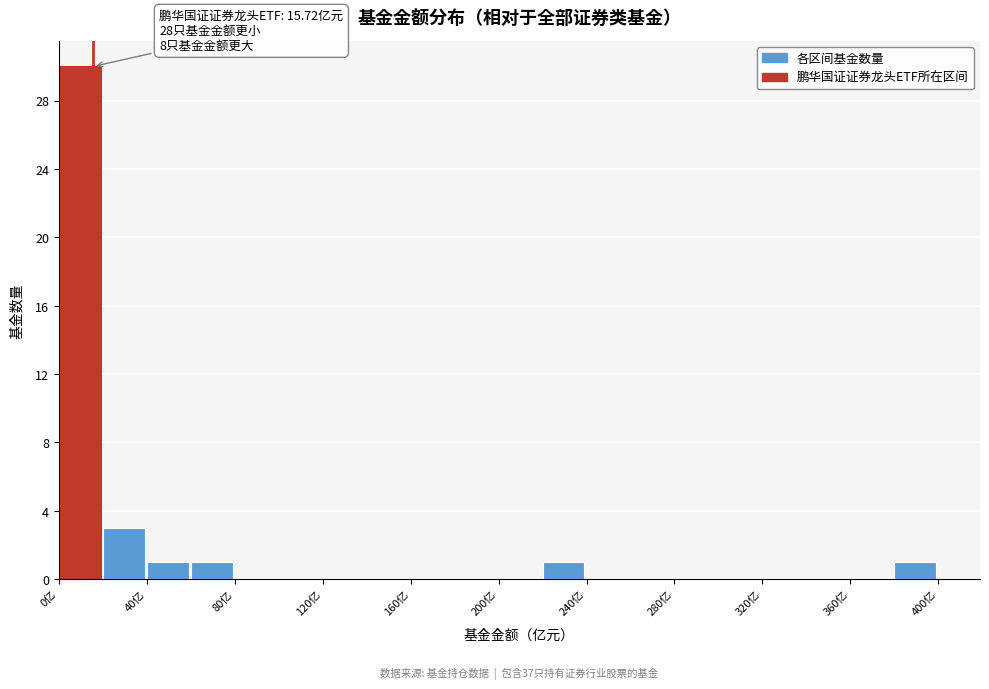

Over which range of the x-axis is the bar tallest?

0 to 20